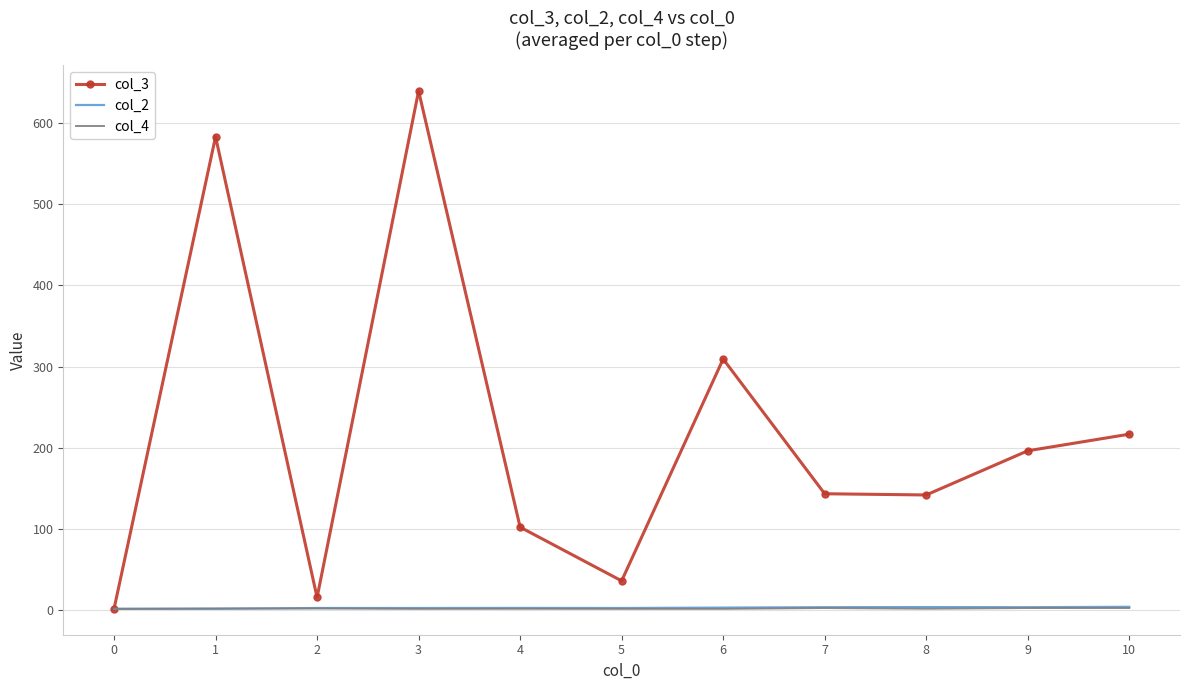

Which series has the widest spread of values?

col_3